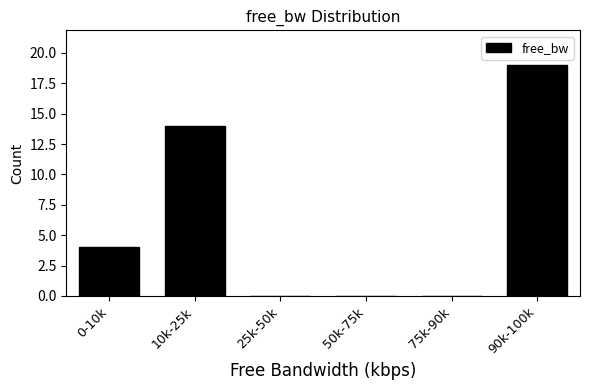

Reading left to right, extract all data points from this chart.

0-10k=4	10k-25k=14	25k-50k=0	50k-75k=0	75k-90k=0	90k-100k=19